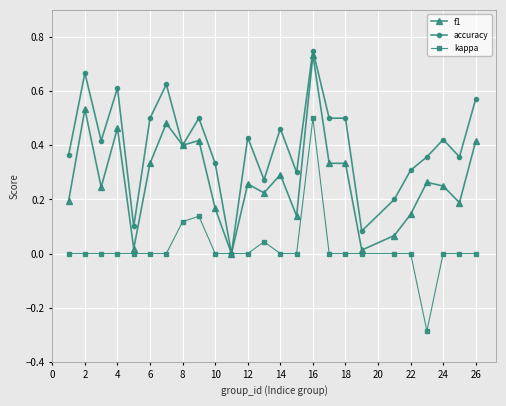

True or false: kappa has more than 2 interior local peaks.

True